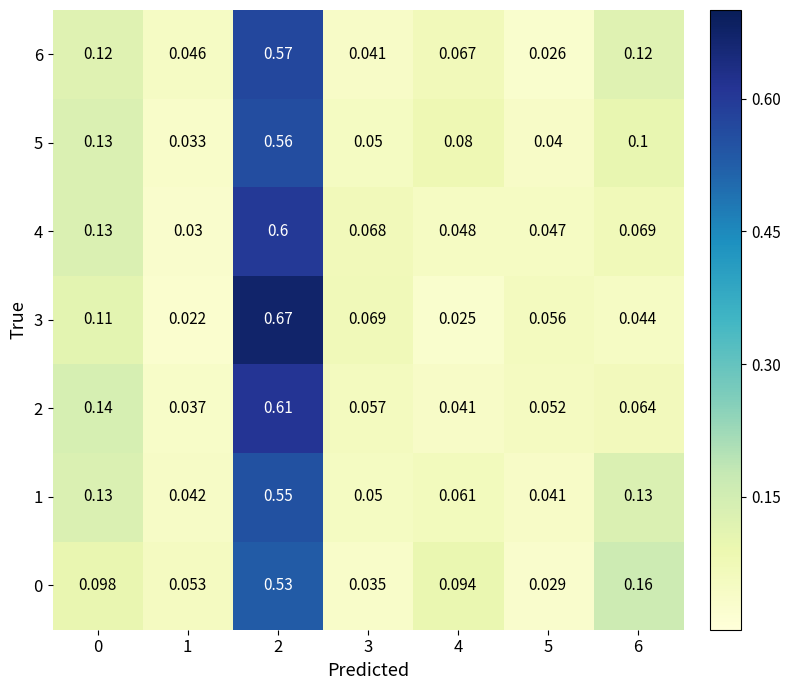

Which series has the largest total across all categories?

1